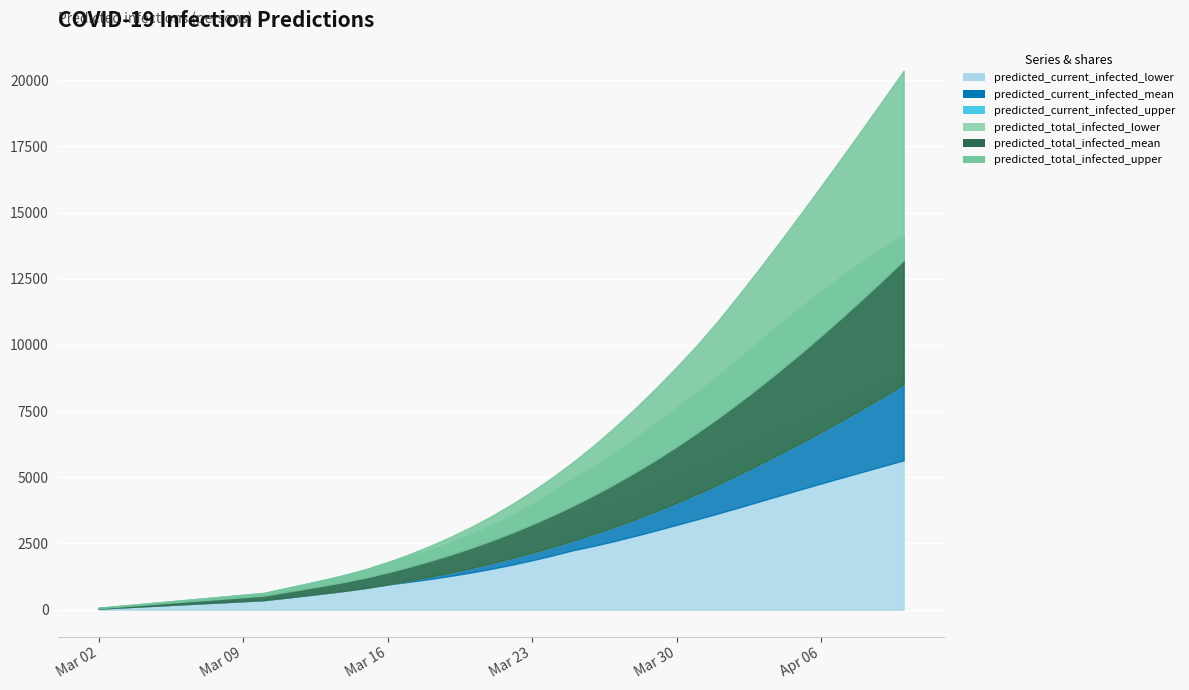

True or false: predicted_total_infected_upper and predicted_current_infected_lower cross at least once.

False